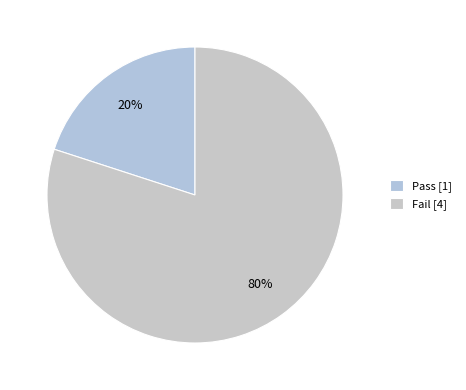

Rank the categories by value from highest to lowest.

Fail, Pass